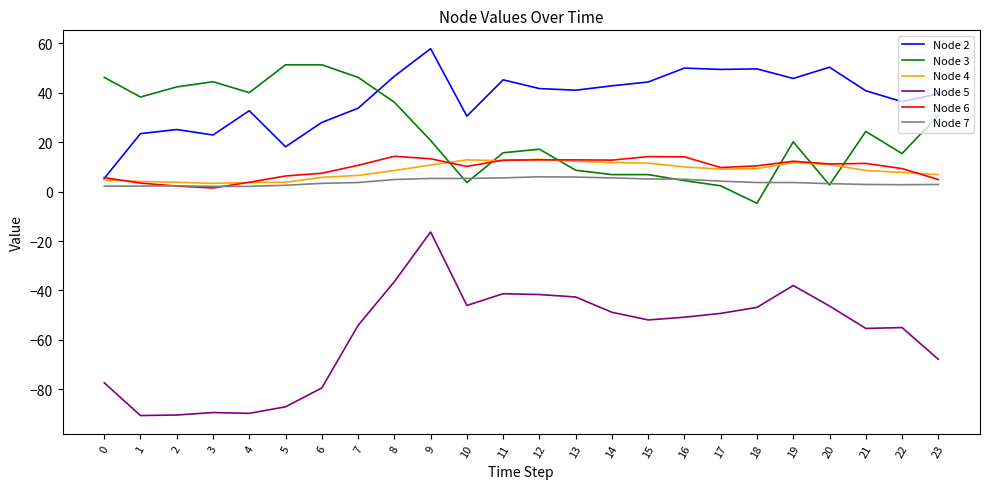

Which category has the highest value across all series?

9